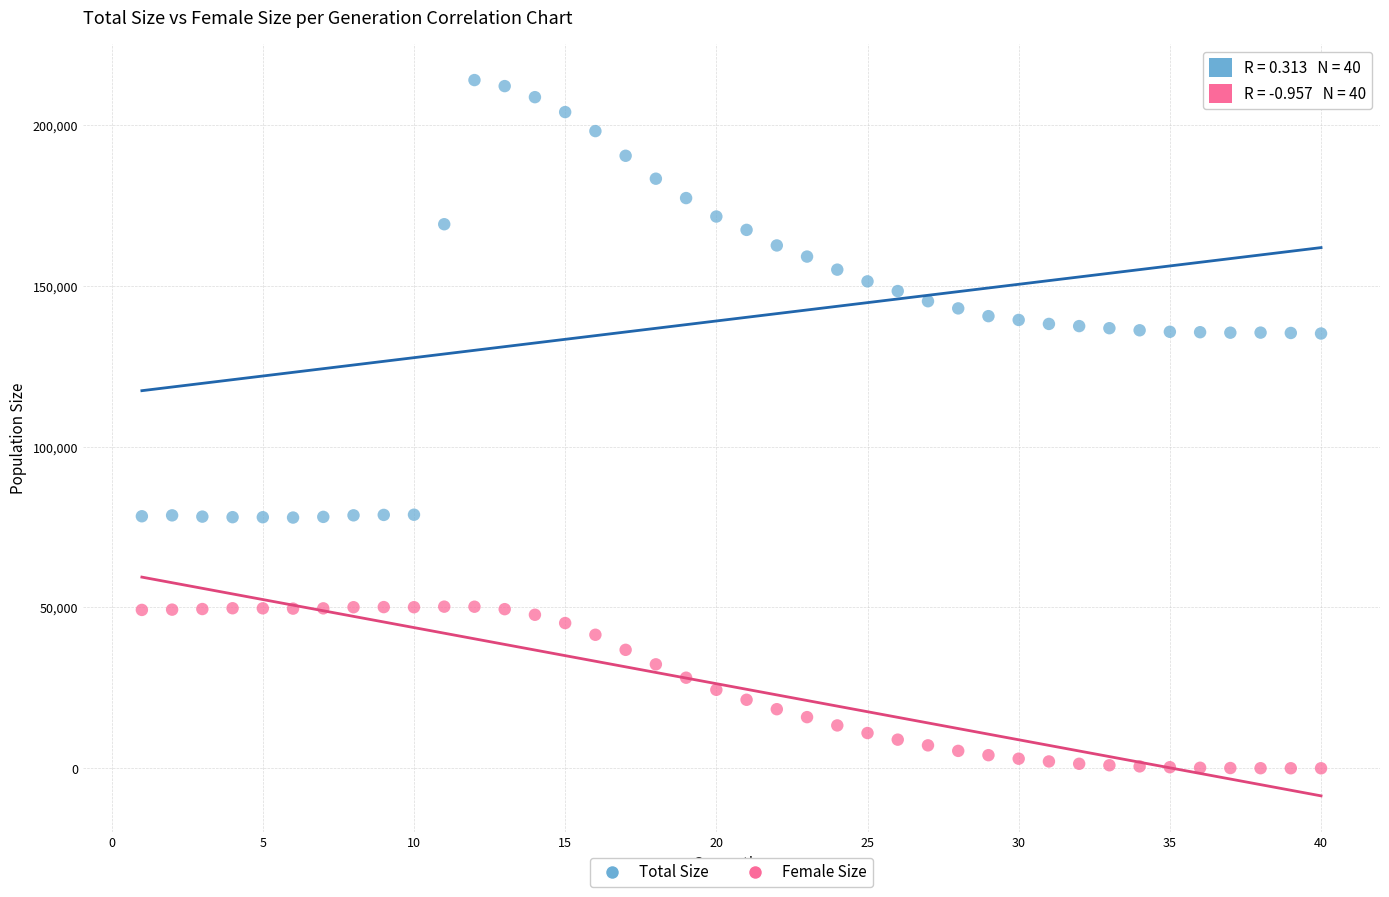

What are all the series names shown in the legend?

Total Size, Female Size